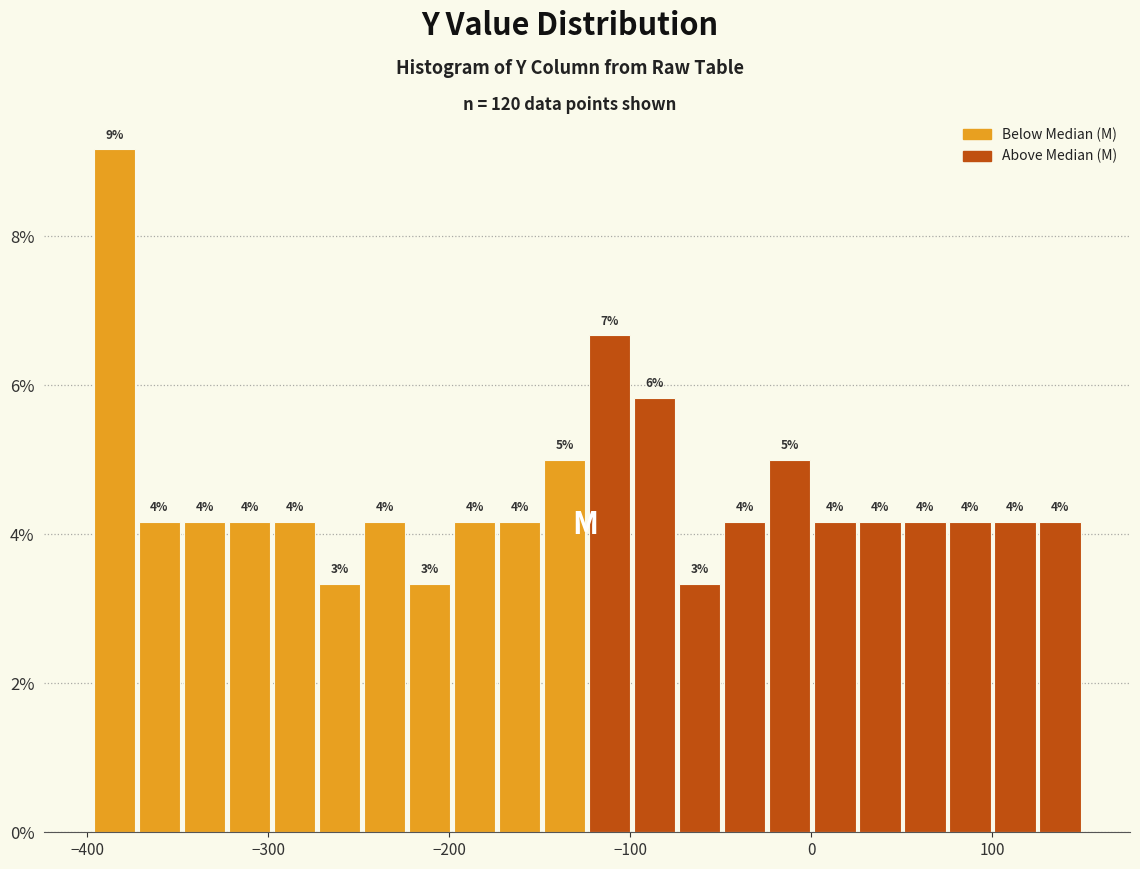

Around what value on the x-axis is the tallest bar? Give the approximate position of its centre, as read against the axis.

-390